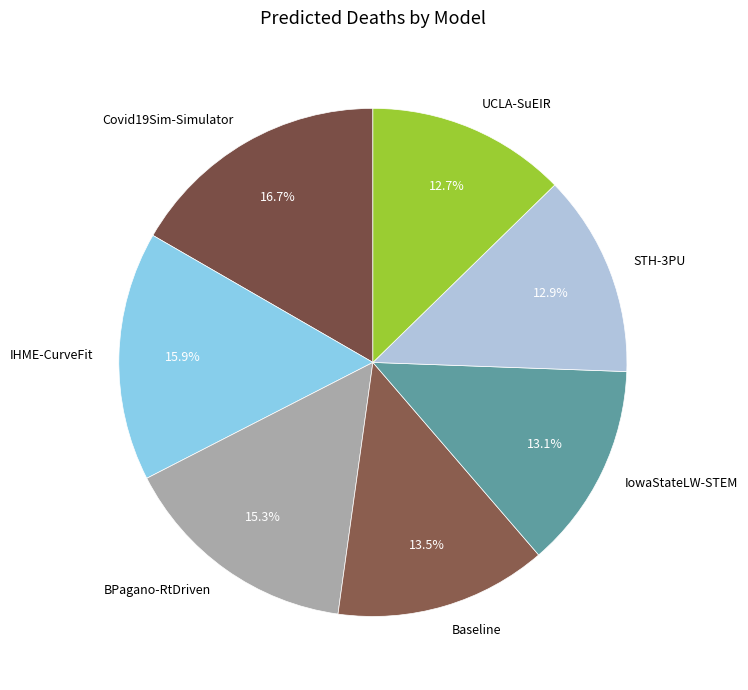

To the nearest percent, what is the difference between the BPagano-RtDriven and Covid19Sim-Simulator slice percentages?

1%